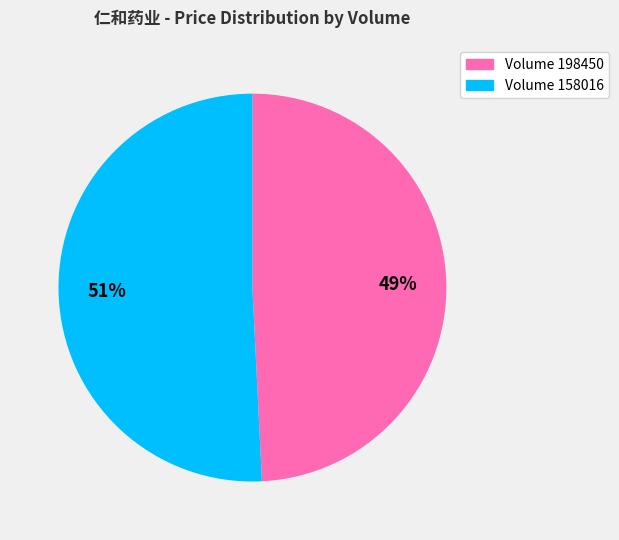

To the nearest percent, what is the difference between the largest and smallest slice percentages?

2%